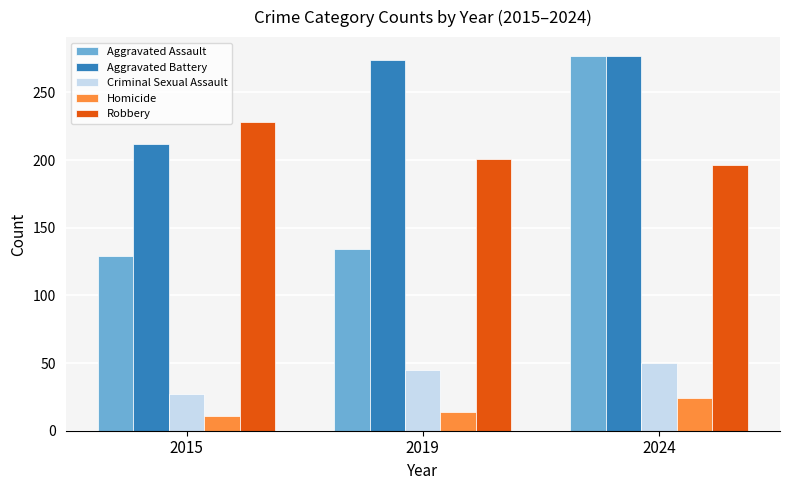

What are all the series names shown in the legend?

Aggravated Assault, Aggravated Battery, Criminal Sexual Assault, Homicide, Robbery